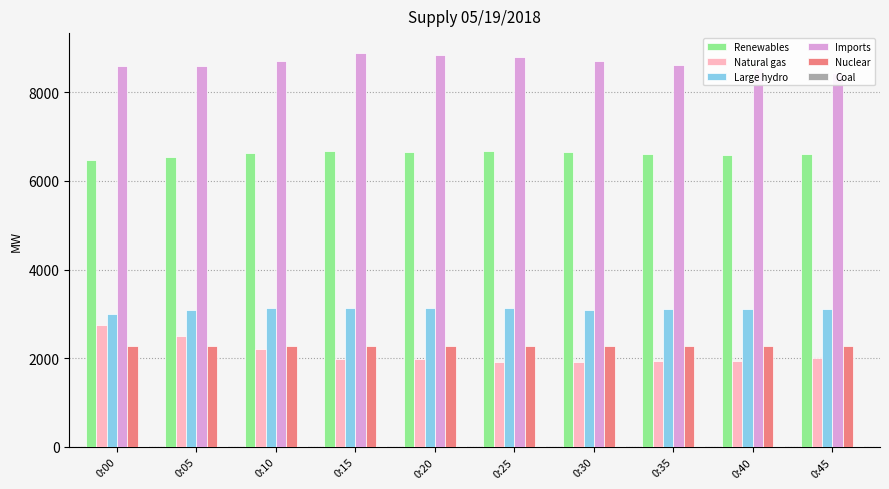

How many data points in Imports are above 8696?

4